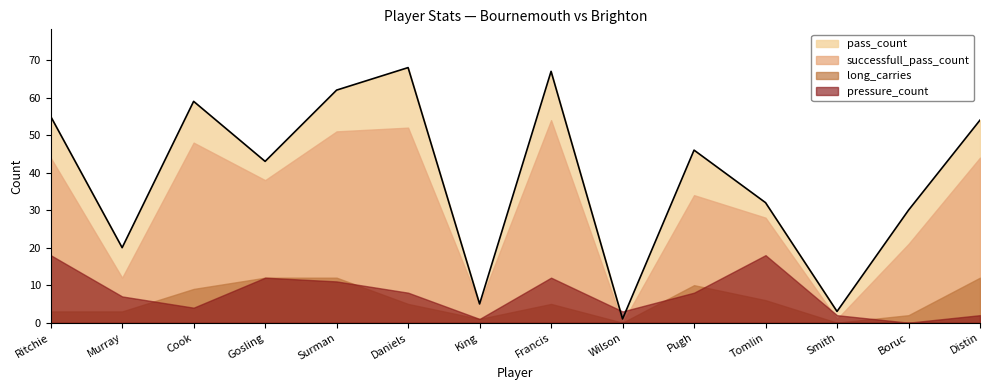

What is the label of the 4th point from the left?

Gosling